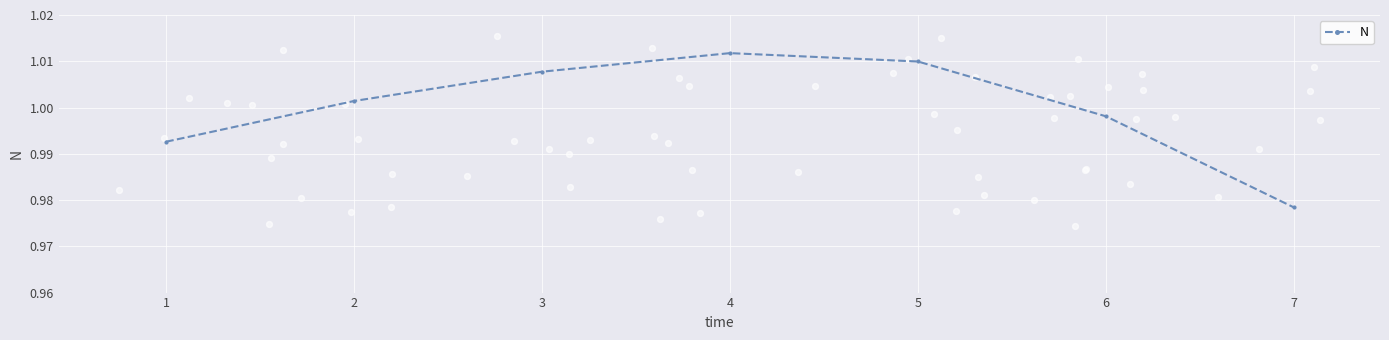

Which category has the lowest value in the N series?

7